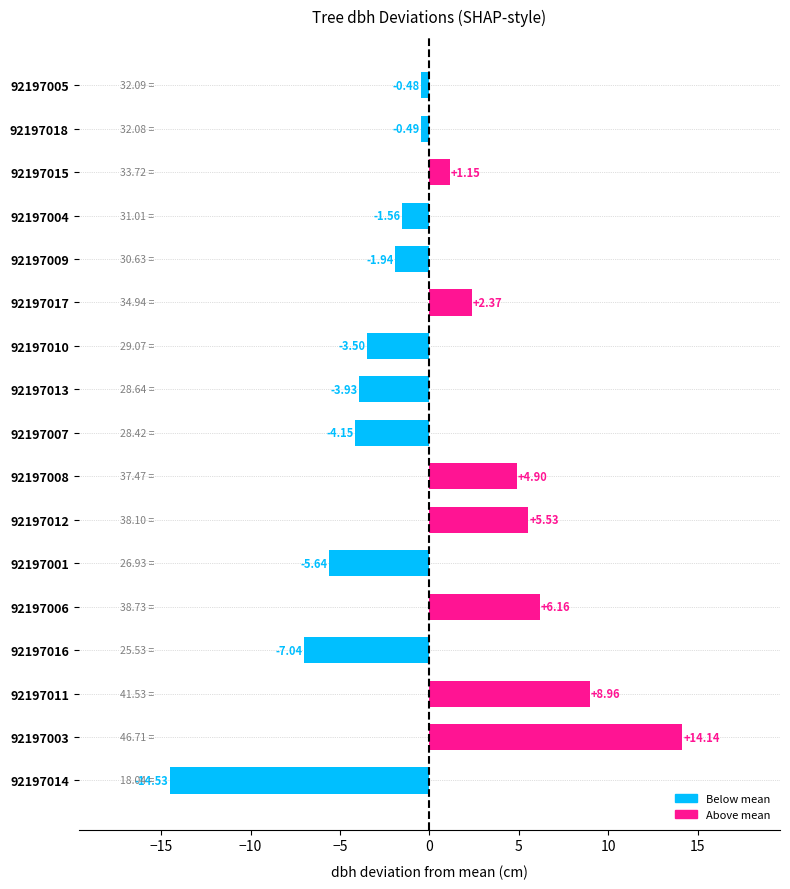

Approximately how many times larger is the value at 92197003 compared to 92197012?

2.6